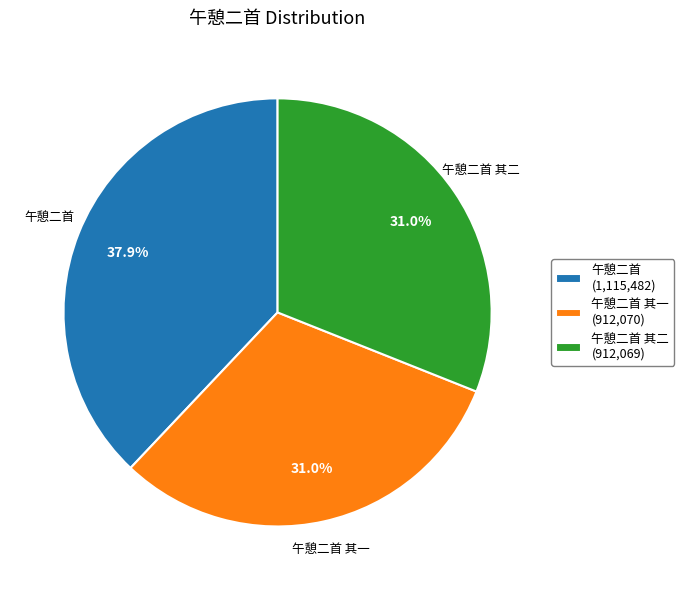

Does any single category account for the majority?

No